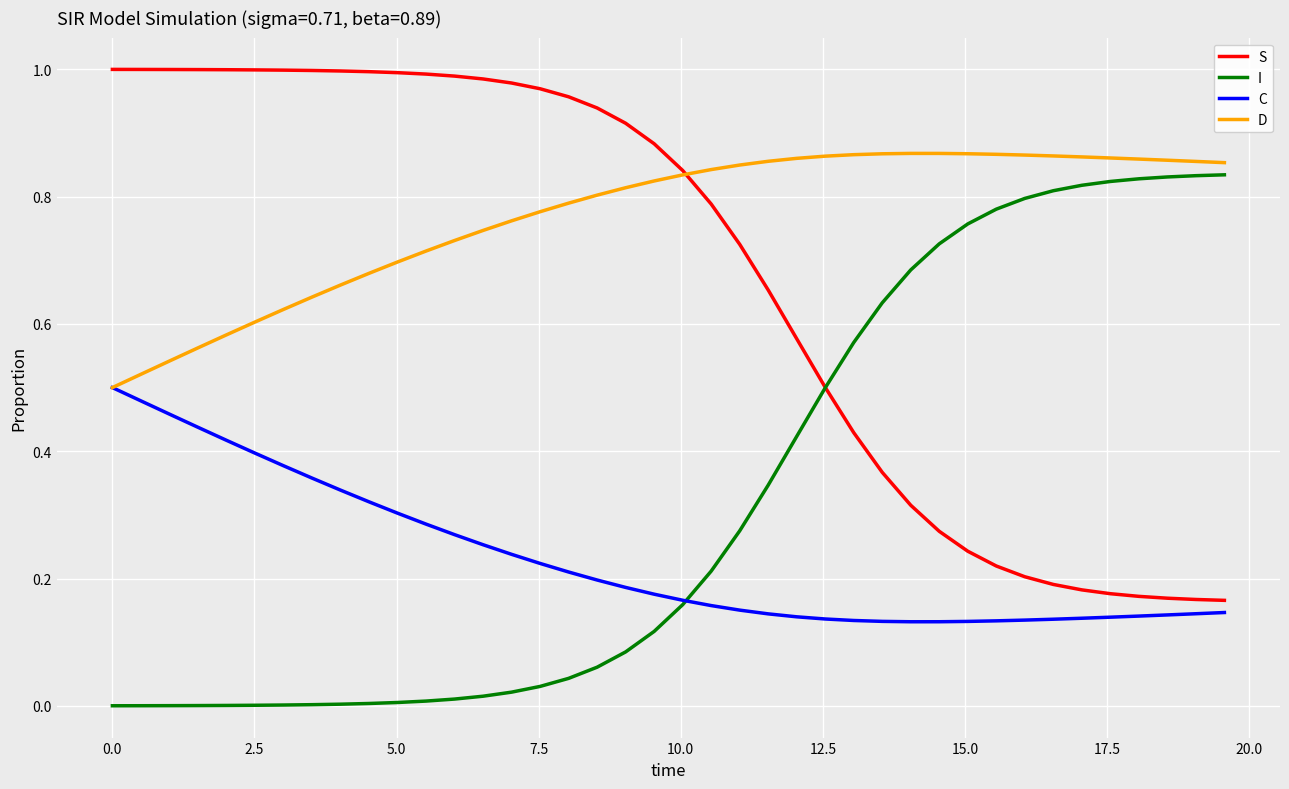

List the series in order of their overall mean, lowest first.

C, I, S, D